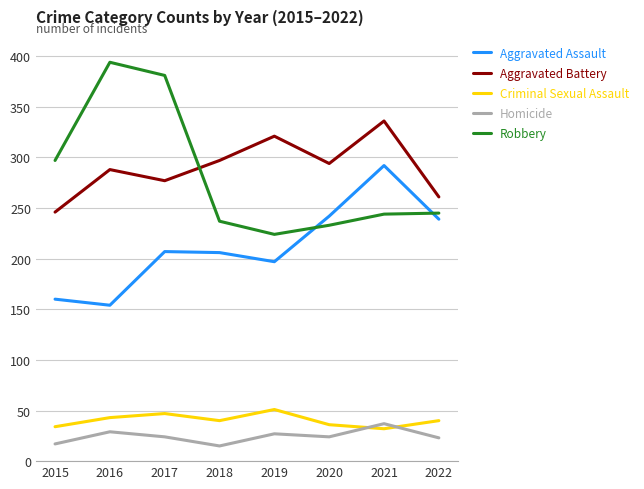

Which series has the largest total across all categories?

Aggravated Battery